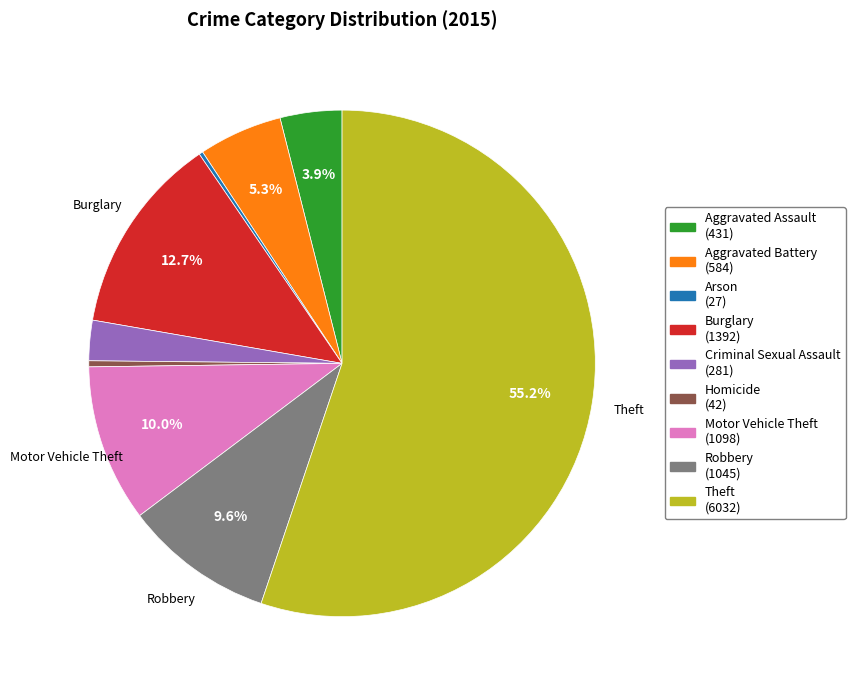

Is there a majority slice in this chart?

Yes